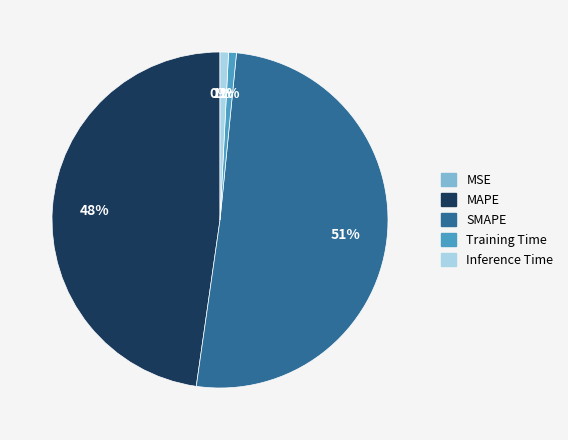

To the nearest percent, what is the average slice percentage?

20%